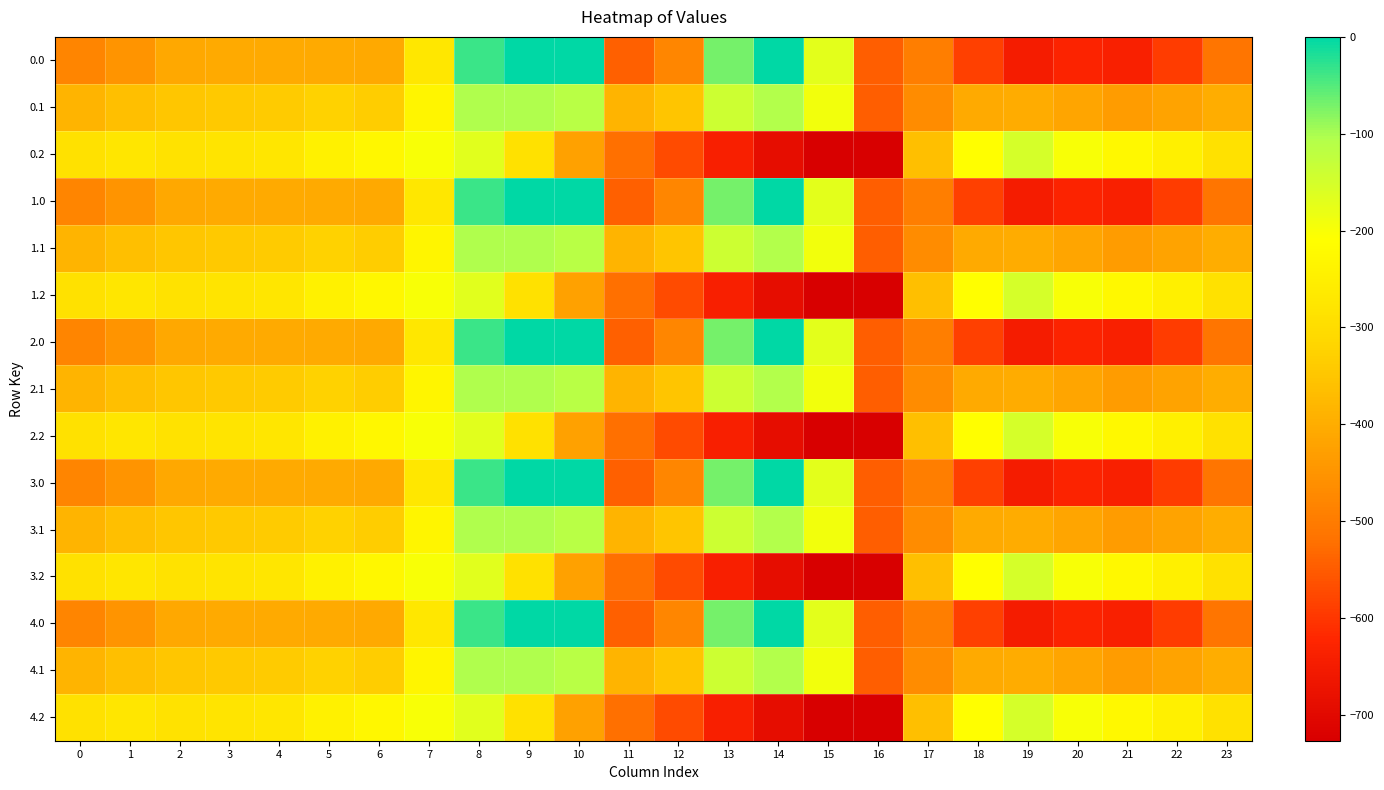

What is the total value across all series at 23?

-5990.9